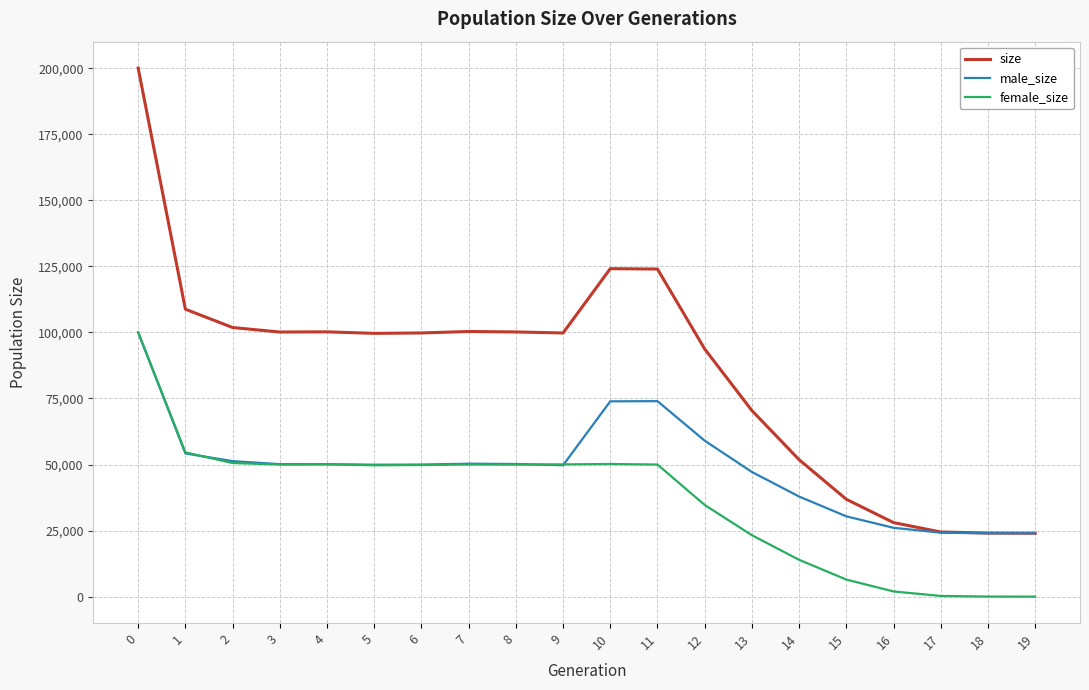

The male_size series shows 64964 at 0. True or false?

False